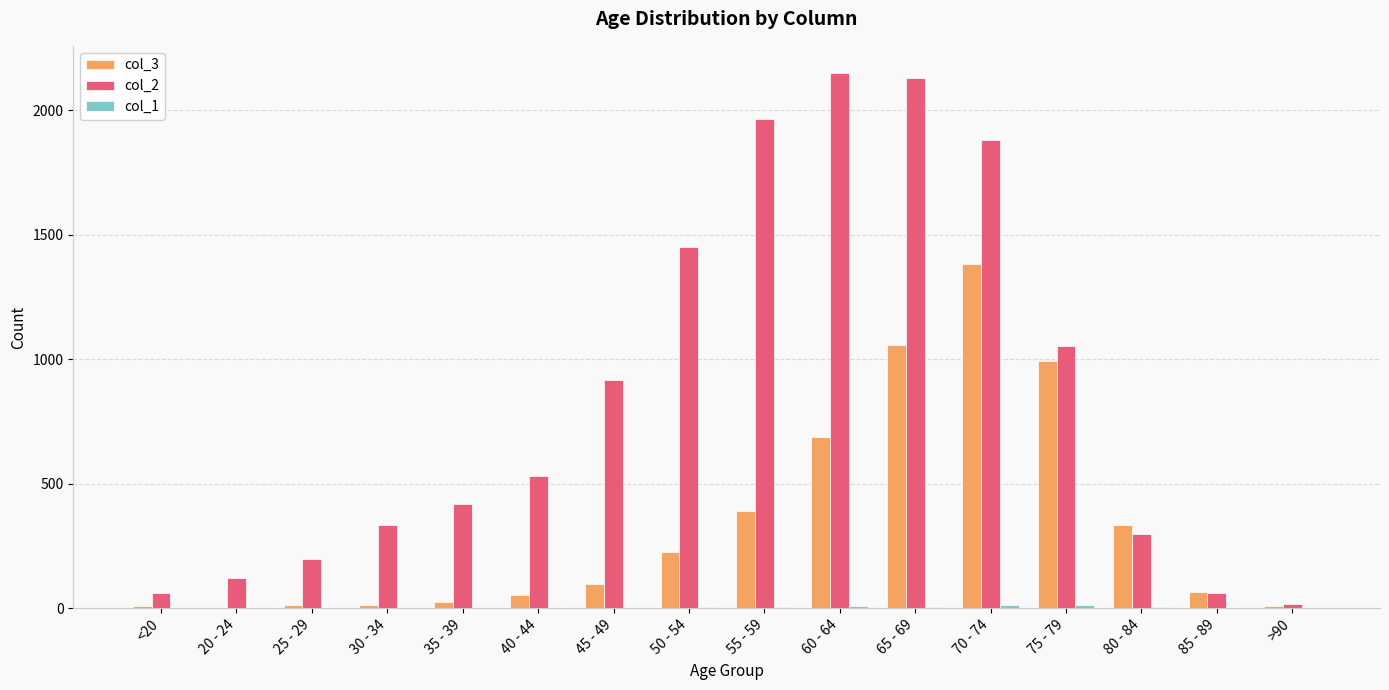

What is the greatest value displayed?

2151